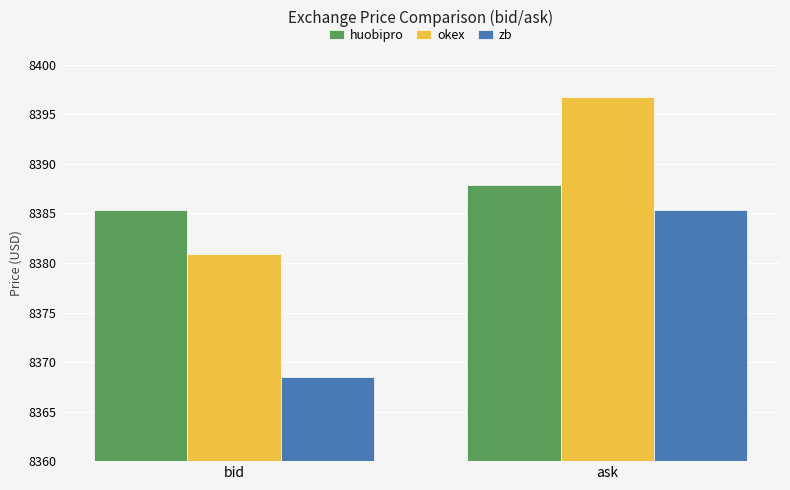

Which series has the largest range (max minus min)?

zb